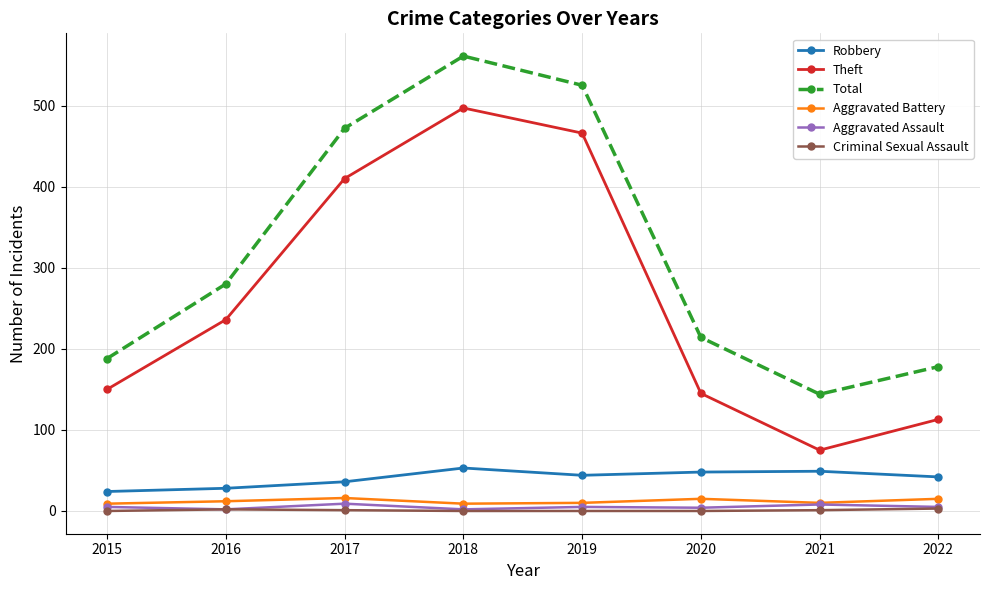

What is the lowest value of the Aggravated Battery series?

9